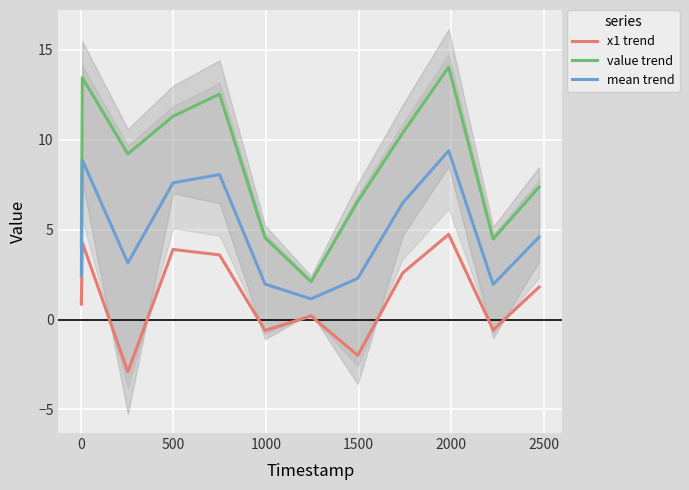

True or false: x1 trend and mean trend intersect in this chart.

False